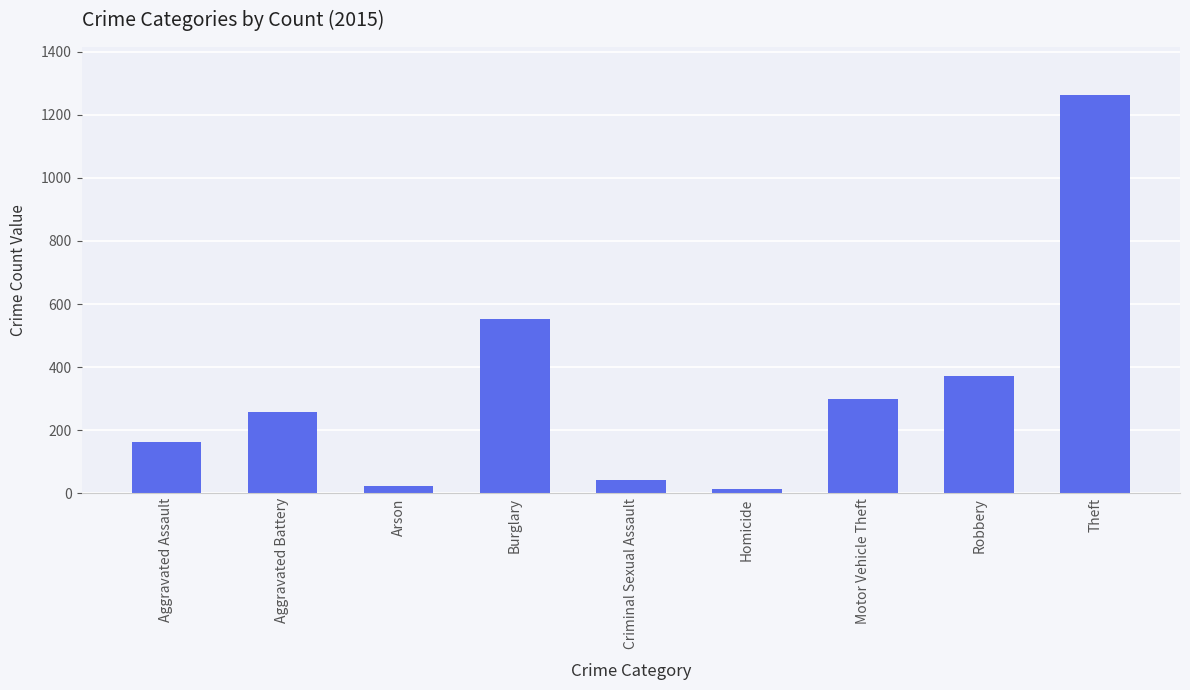

What position from the right is Homicide?

4